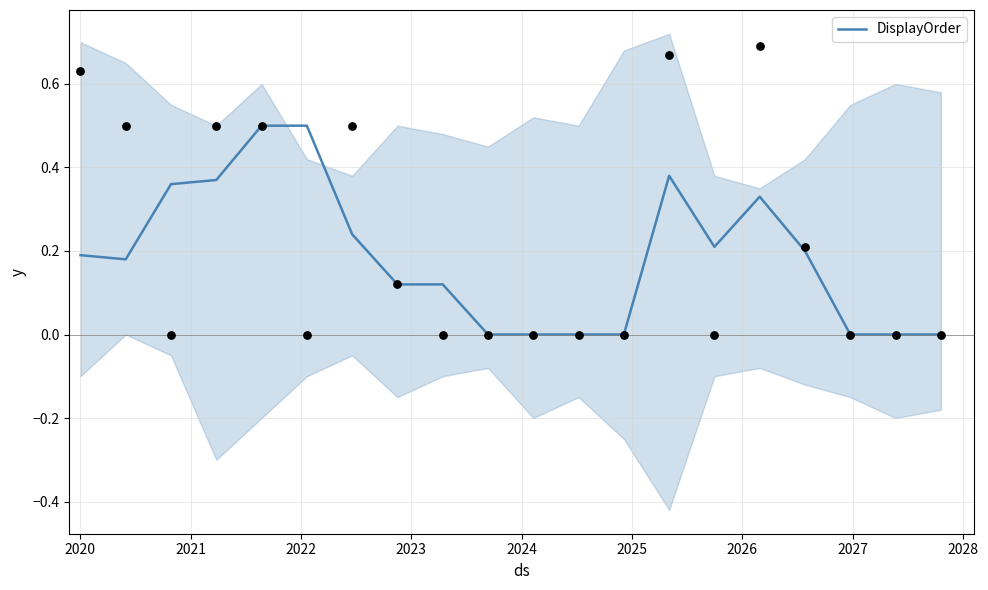

What is the highest value of the DisplayOrder series?

0.5